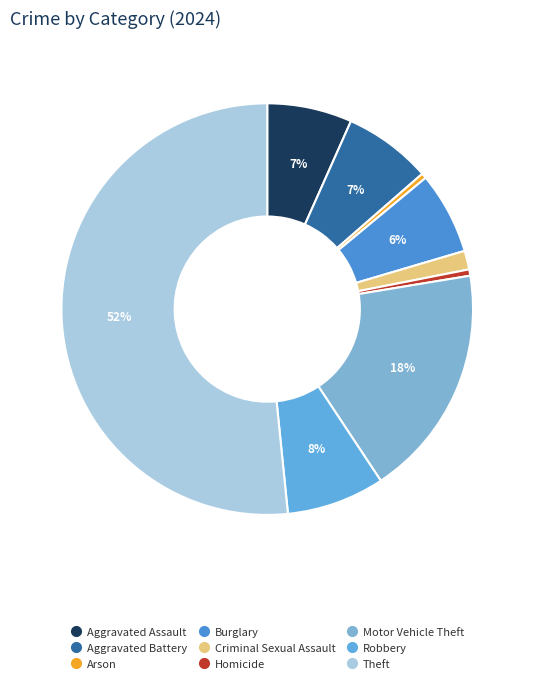

Is there a majority slice in this chart?

Yes